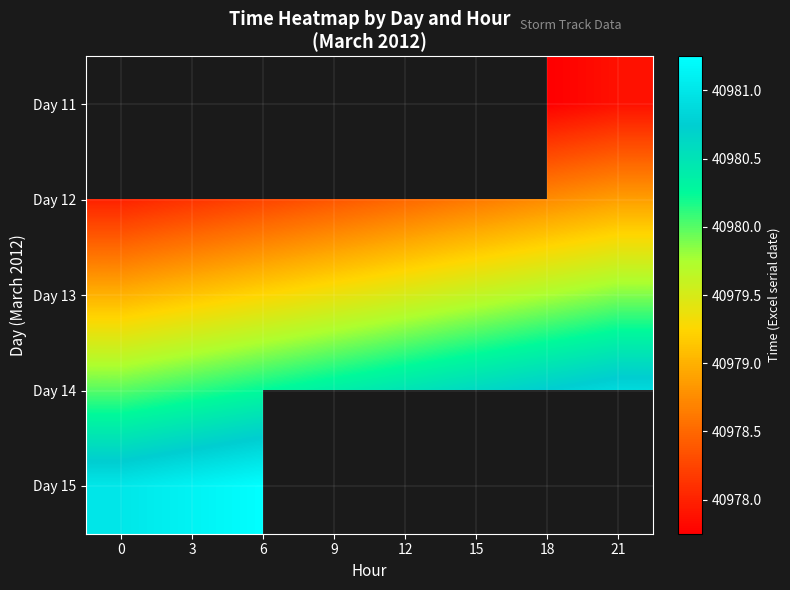

What is the maximum value for Day 14?

40980.9